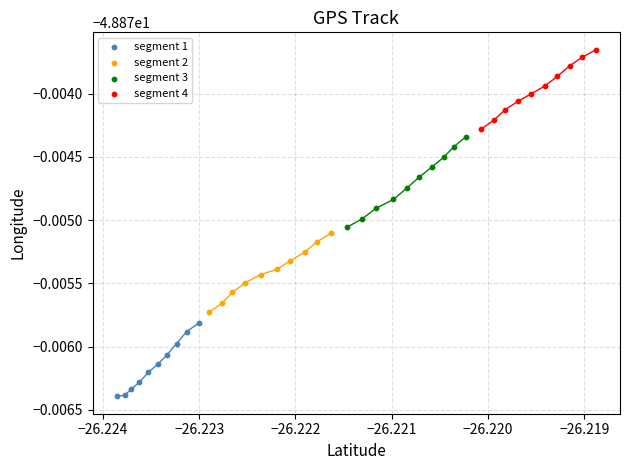

What are all the series names shown in the legend?

segment 1, segment 2, segment 3, segment 4